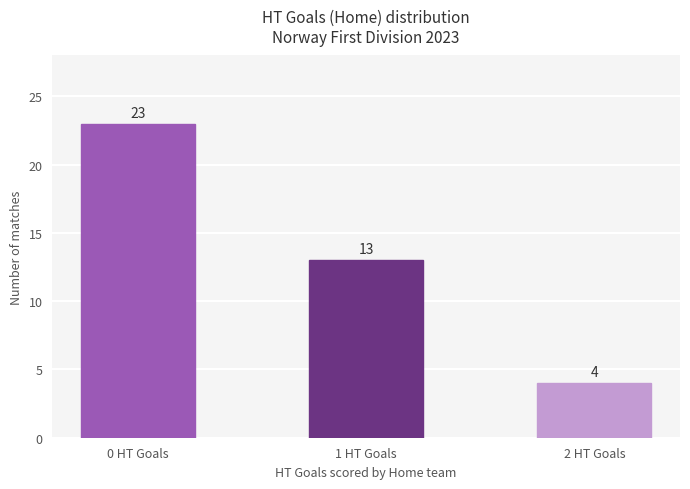

Between 1 HT Goals and 0 HT Goals, which is larger?

0 HT Goals